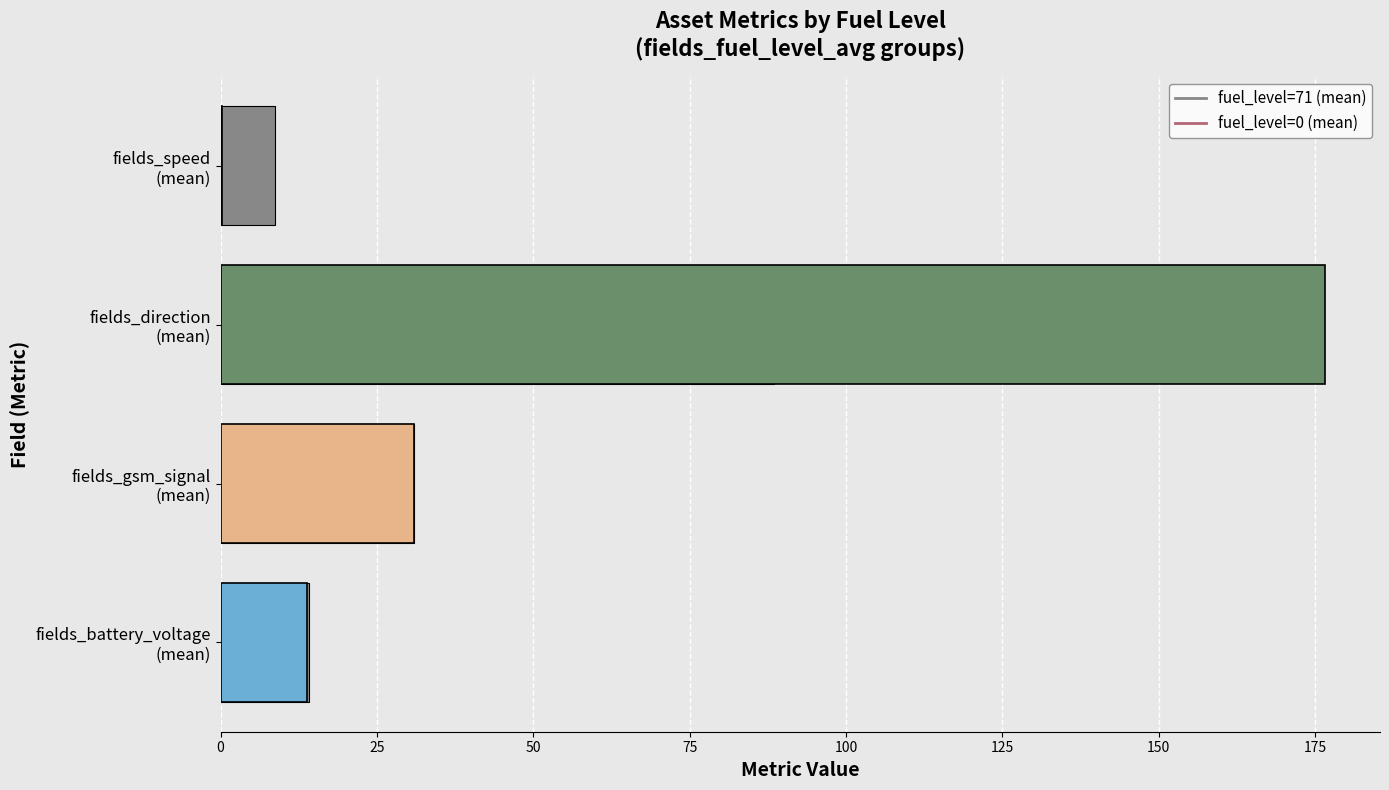

Reading left to right, extract all data points from this chart.

8.8	88.4	31.0	14.1